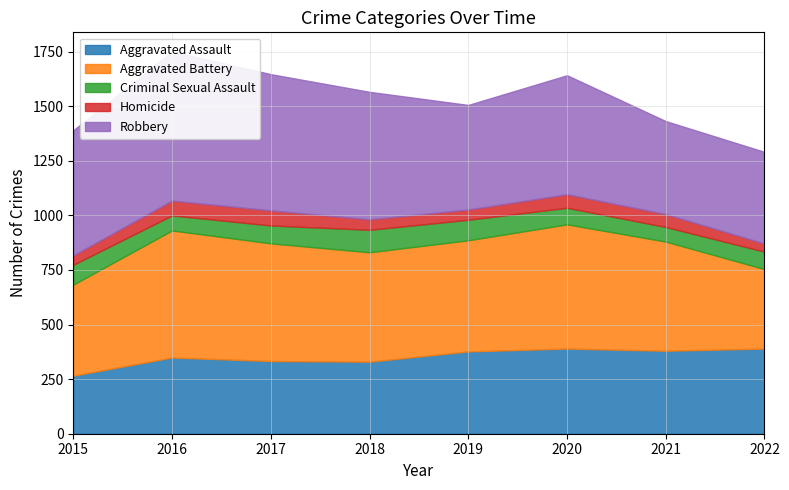

What is the value of the Criminal Sexual Assault point at the 8th from the left?

80